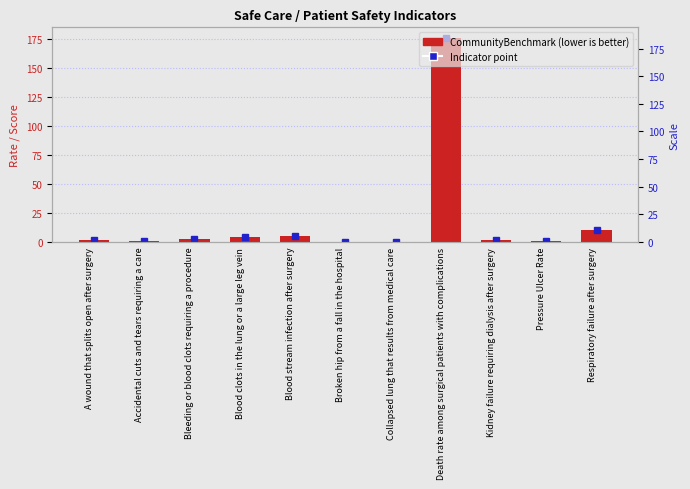

True or false: the data shows 176.6 at Death rate among surgical patients with complications.

True